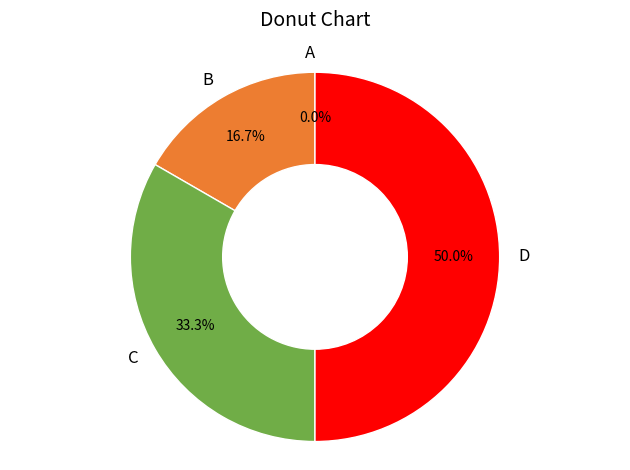

Count the number of slices in the pie.

4